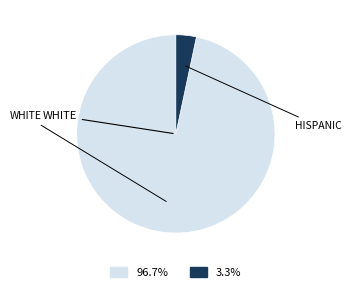

Count the number of slices in the pie.

2